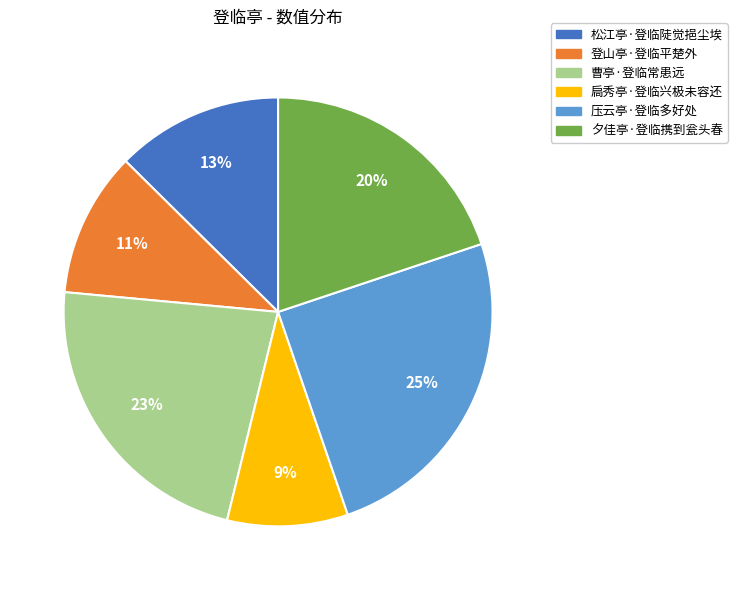

To the nearest percent, what is the difference between the 登山亭·登临平楚外 and 曹亭·登临常患远 slice percentages?

12%